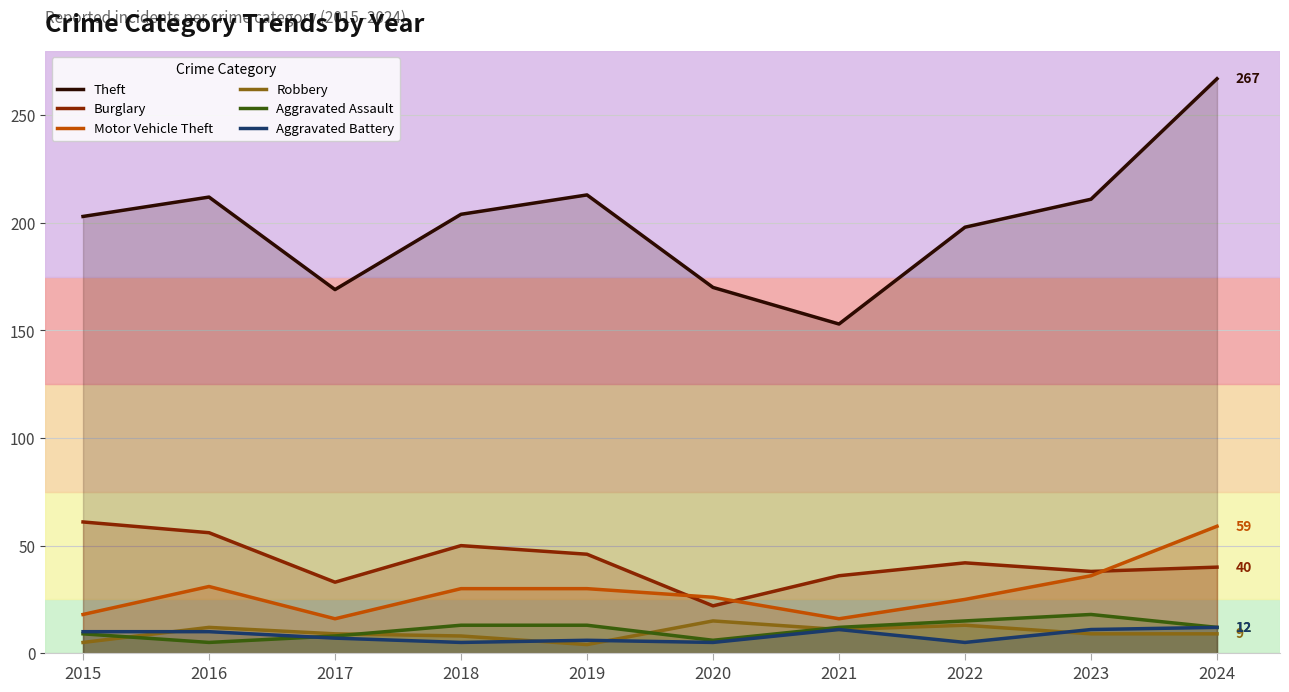

Where does the Aggravated Assault series first go above 12?

2018